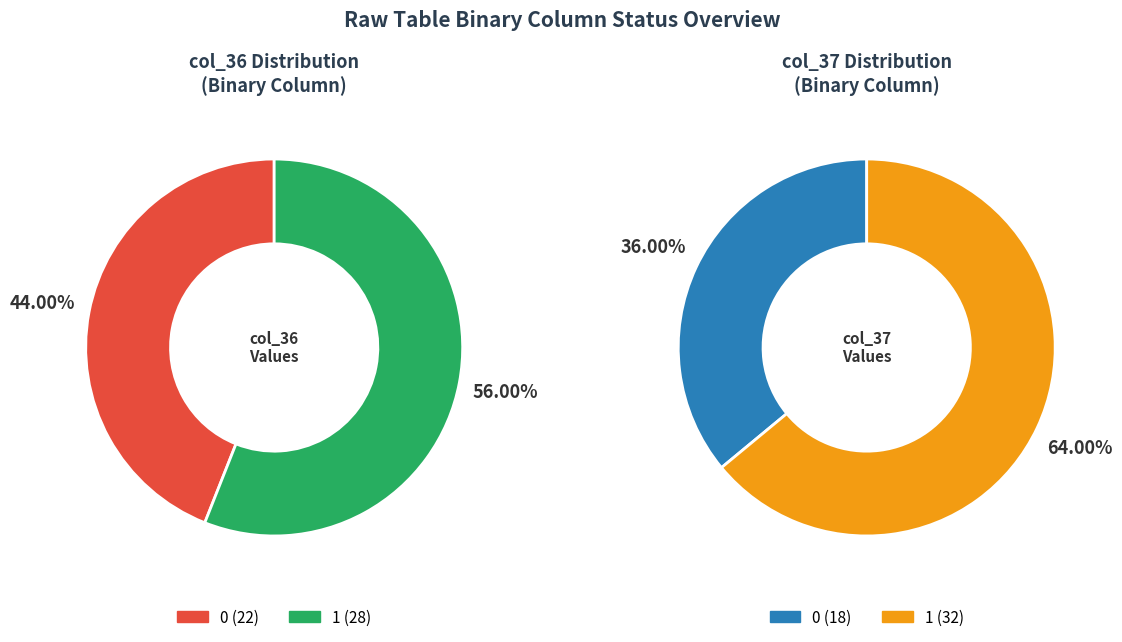

Does 0 represent more than half of the total?

No